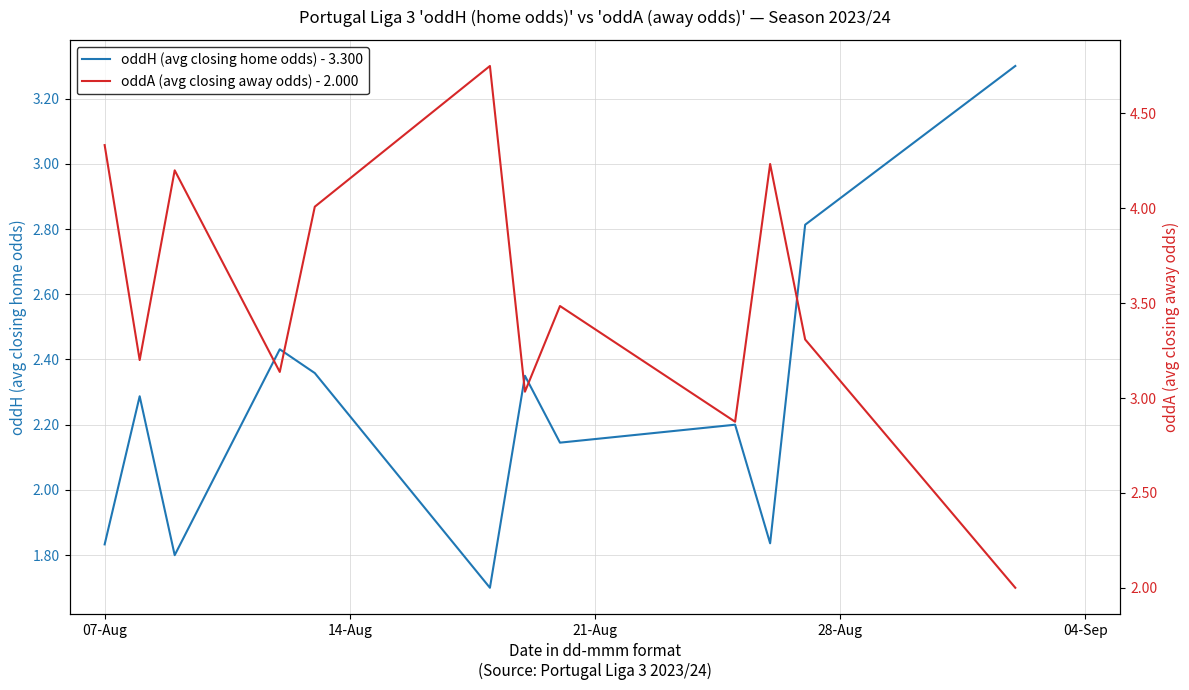

True or false: oddA (avg closing away odds) and oddH (avg closing home odds) cross at least once.

True